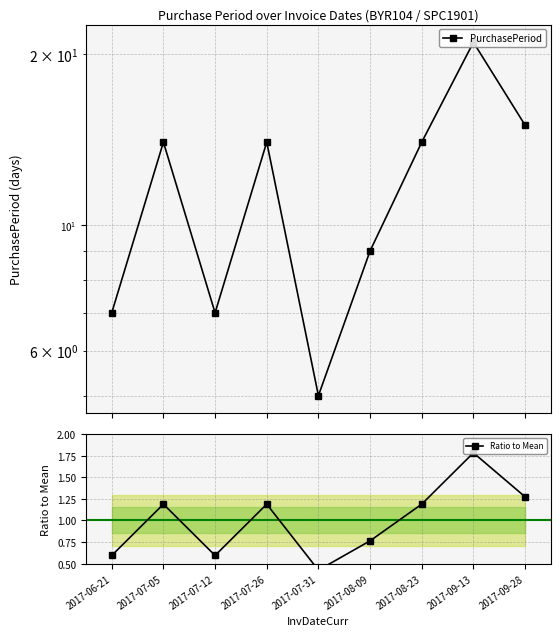

Reading right to left, extract all data points from this chart.

PurchasePeriod: 15.0	21.0	14.0	9.0	5.0	14.0	7.0	14.0	7.0
Ratio to Mean: 1.3	1.8	1.2	0.8	0.4	1.2	0.6	1.2	0.6